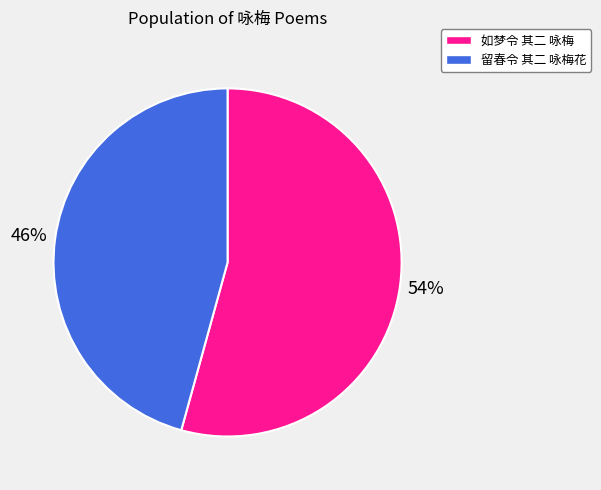

Which has a higher value, 如梦令 其二 咏梅 or 留春令 其二 咏梅花?

如梦令 其二 咏梅